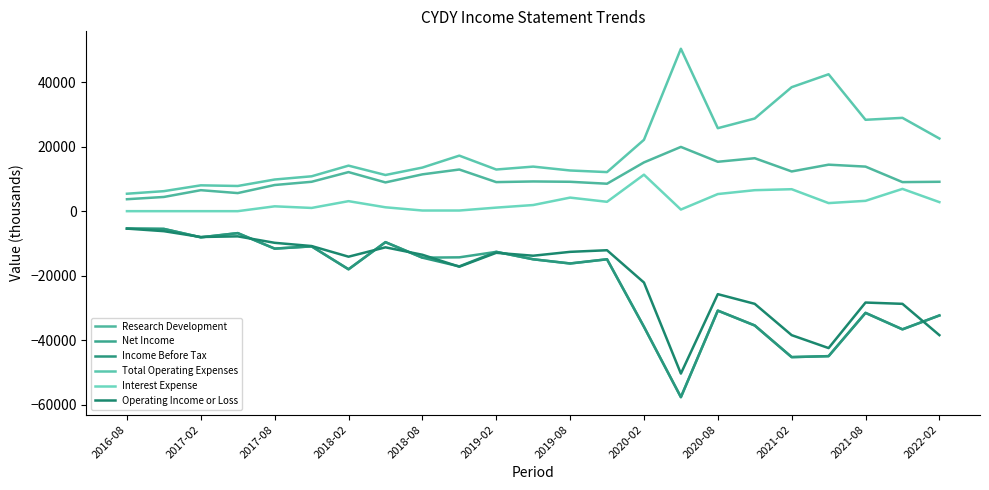

How many lines are shown in the chart?

6